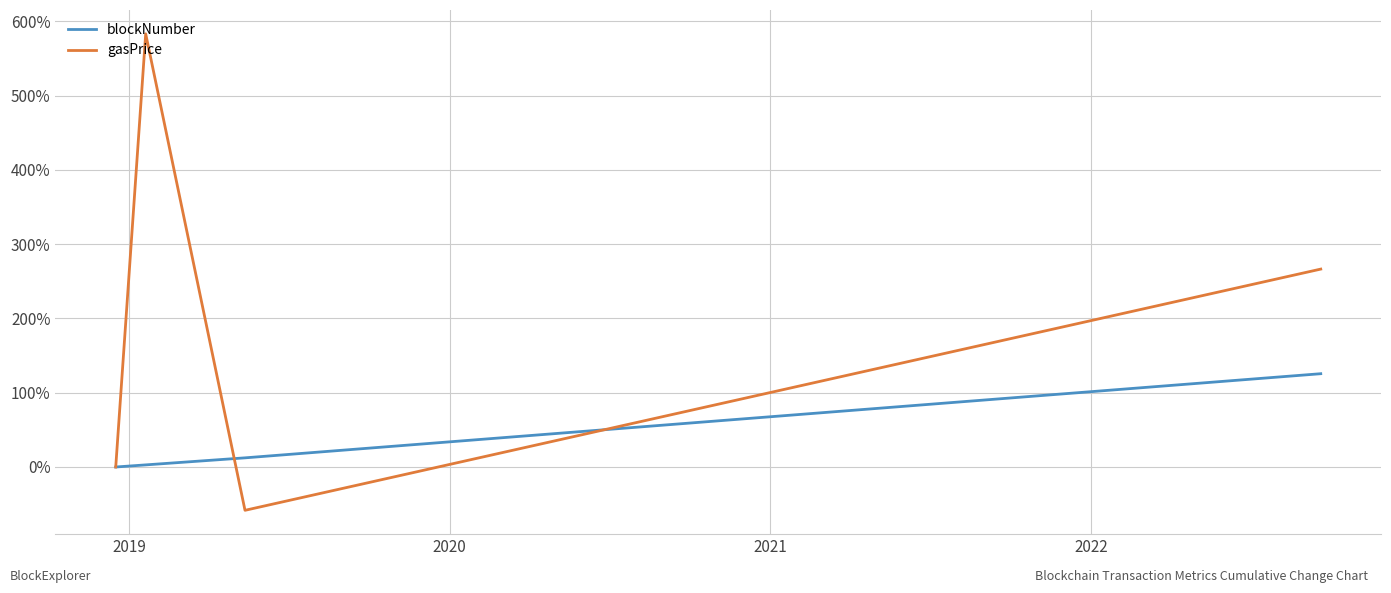

List the series in order of their overall mean, highest first.

gasPrice, blockNumber